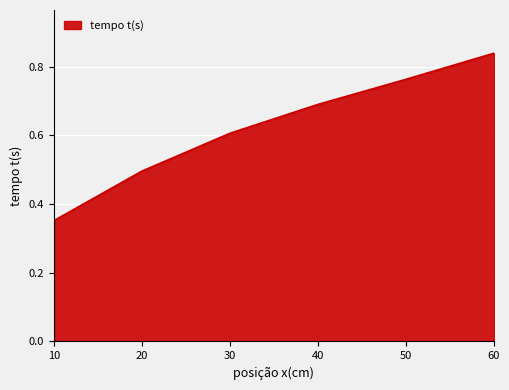

What is the difference between the second highest and second lowest values?

0.3